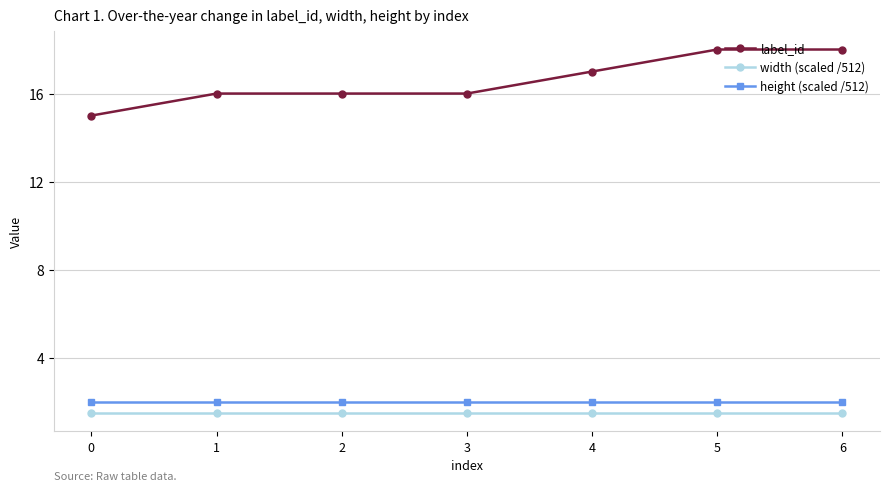

True or false: label_id has a value of 17.0 at 4.

True